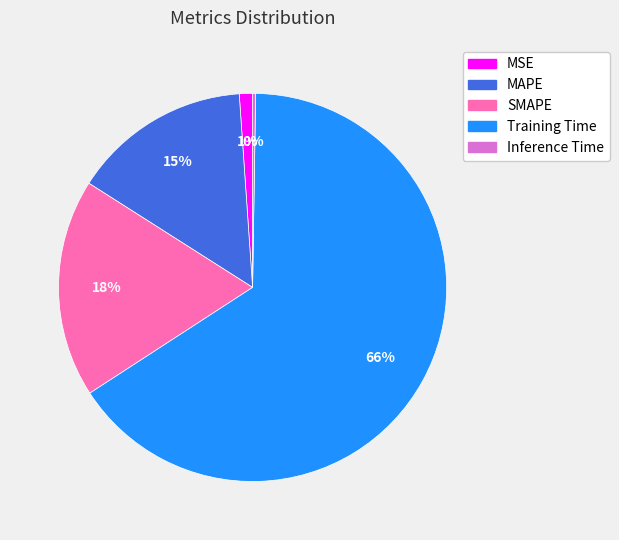

True or false: SMAPE accounts for 13% of the total.

False